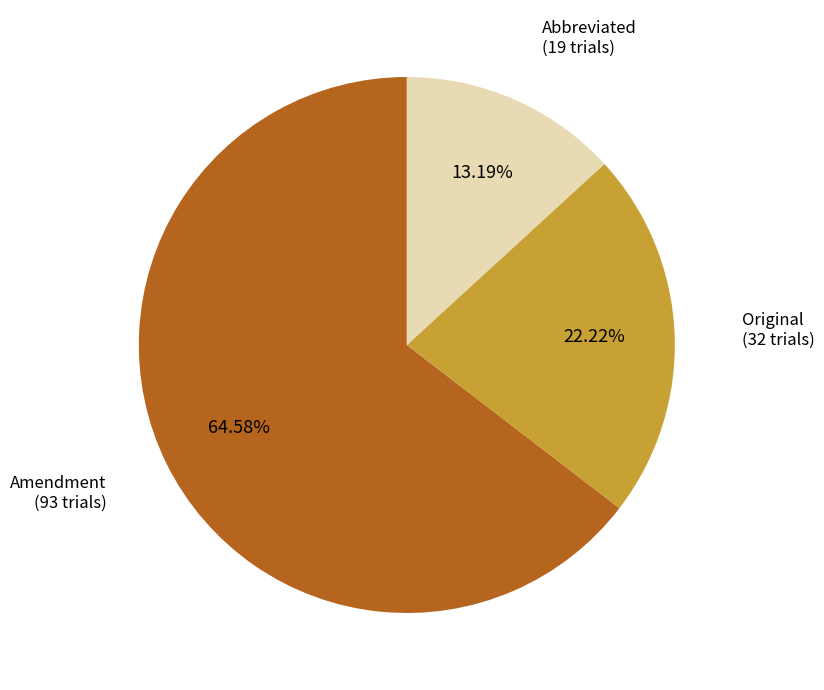

Does Original represent more than half of the total?

No